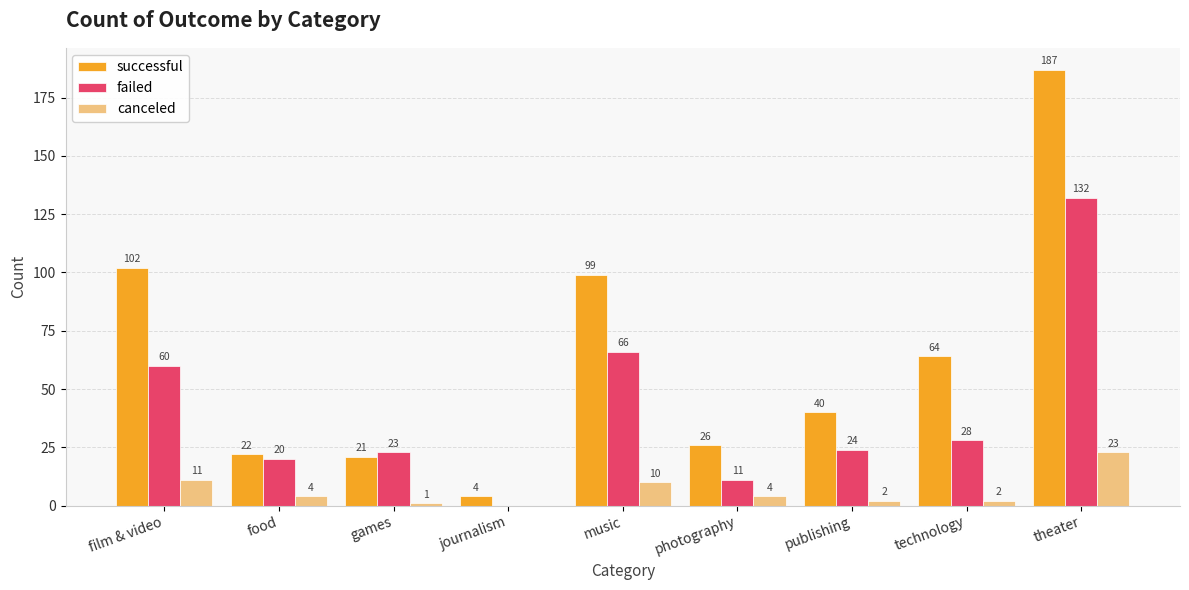

Reading right to left, list all the values displayed in this chart.

successful: theater=187	technology=64	publishing=40	photography=26	music=99	journalism=4	games=21	food=22	film & video=102
failed: theater=132	technology=28	publishing=24	photography=11	music=66	journalism=0	games=23	food=20	film & video=60
canceled: theater=23	technology=2	publishing=2	photography=4	music=10	journalism=0	games=1	food=4	film & video=11